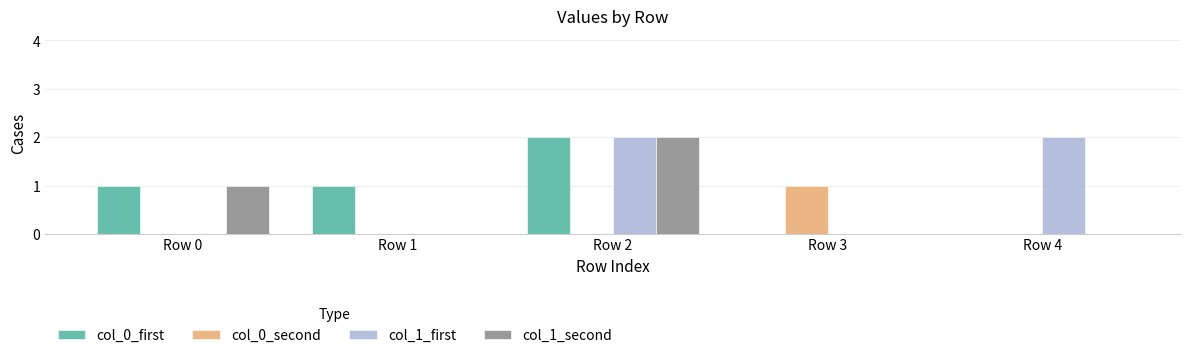

What is the sum of all col_0_first values?

4